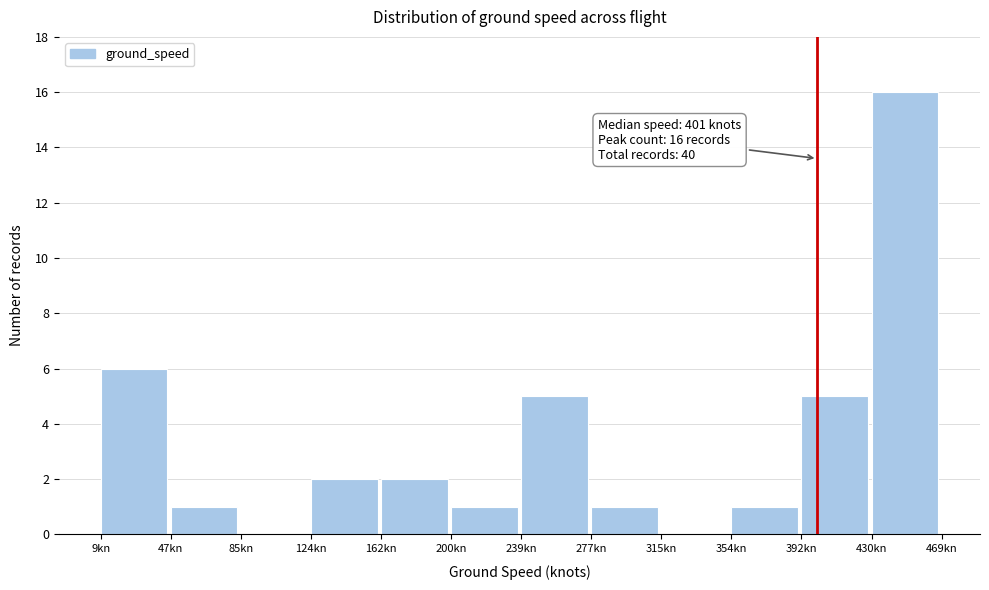

Over which range of the x-axis is the bar tallest?

430 to 470